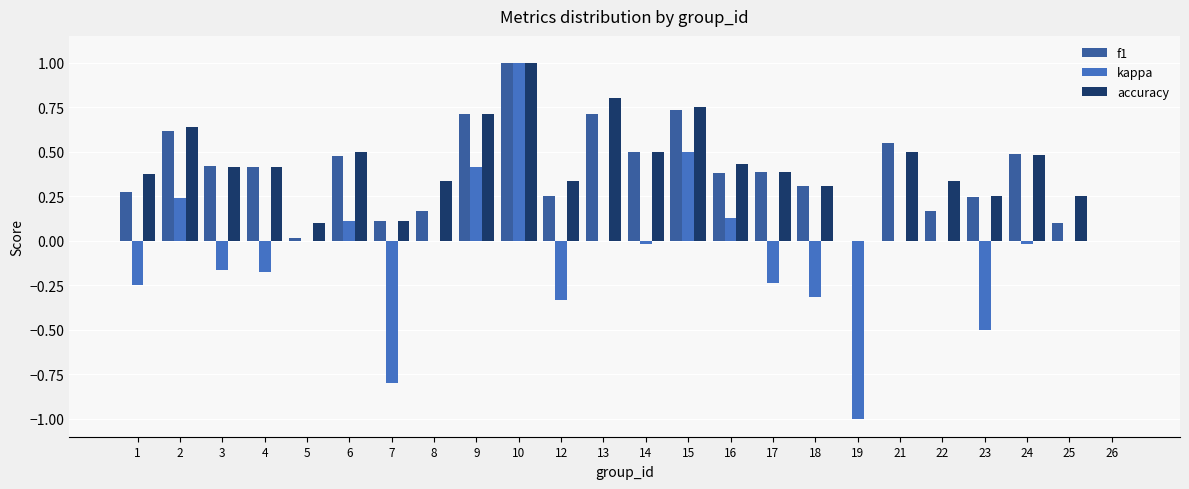

At which category is the sum across all series the highest?

10